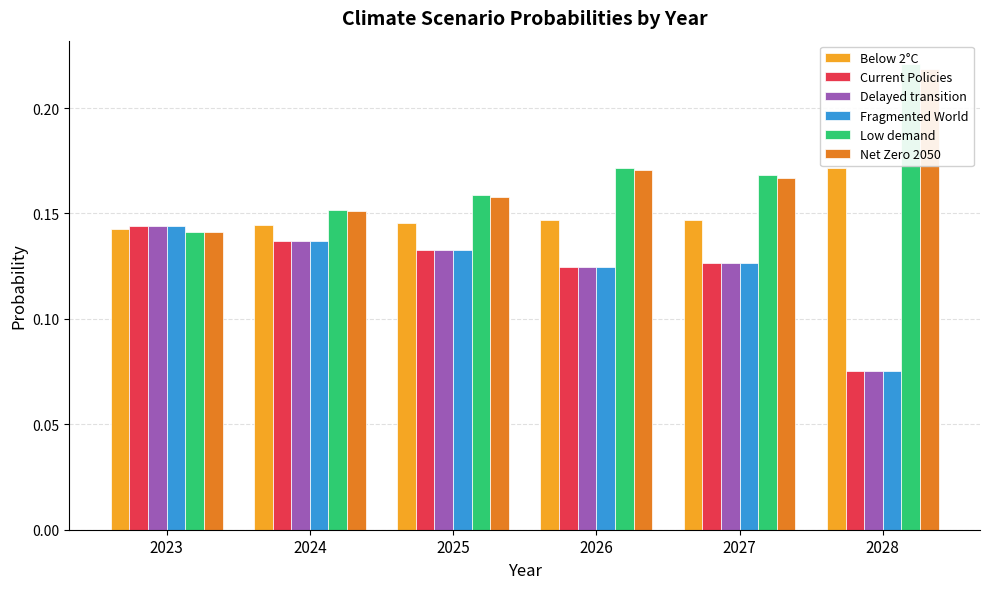

What is the value of the Current Policies bar at the 1st from the left?

0.1